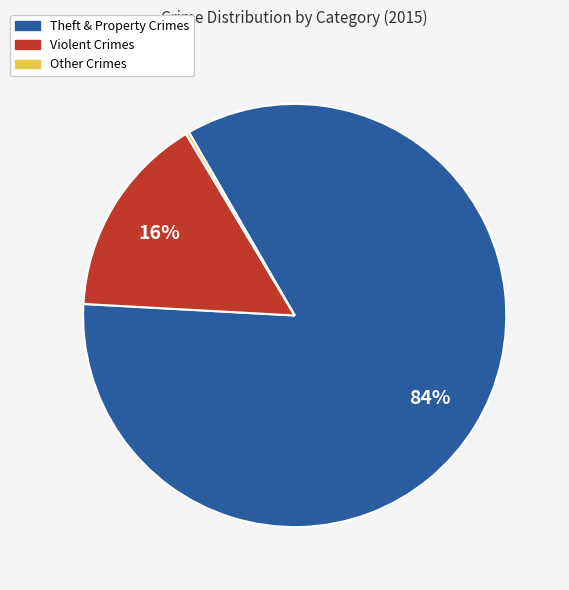

Which slice is the largest?

Theft & Property Crimes